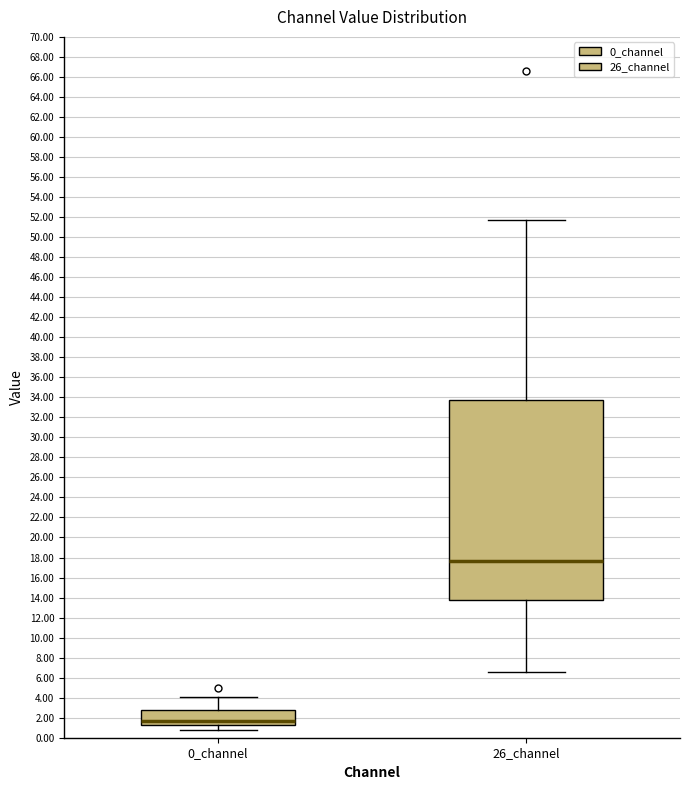

Reading left to right, read every box against the y-axis: the position of its median line, the range the box covers, and the ends of its whiskers. The values are not printed on the chart, so give them approximately, as read against the axis.

0_channel: median 1.6, box 1.4 to 2.8, whiskers 0.8 to 4.0
26_channel: median 17.6, box 13.8 to 33.8, whiskers 6.6 to 51.8